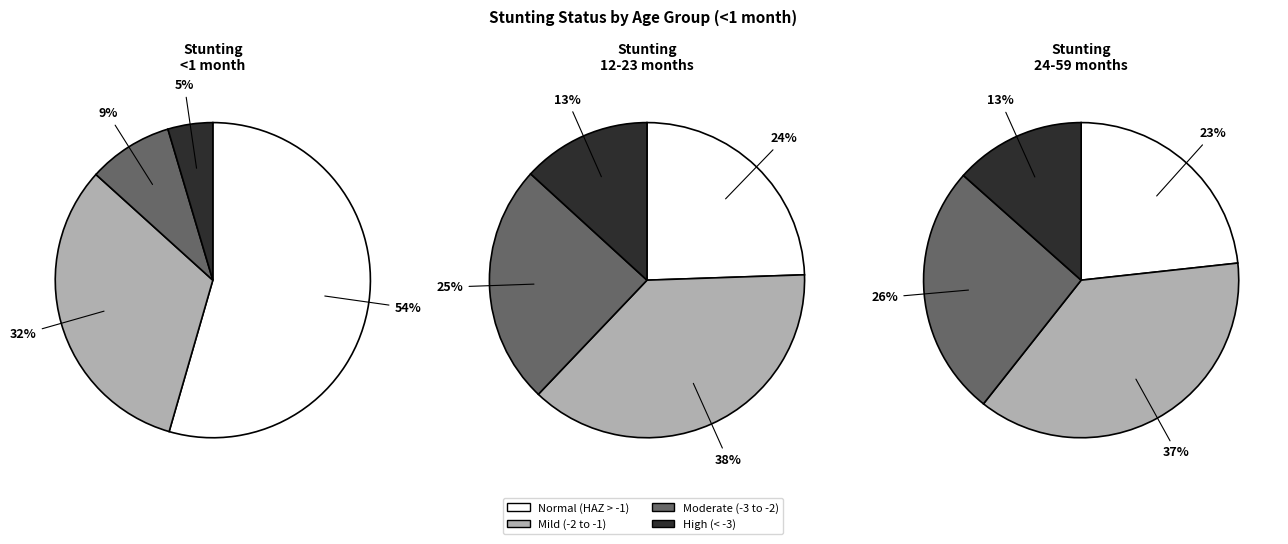

What percentage is the Mild (HAZ-score between -2 and -1) slice, to the nearest percent?

32%